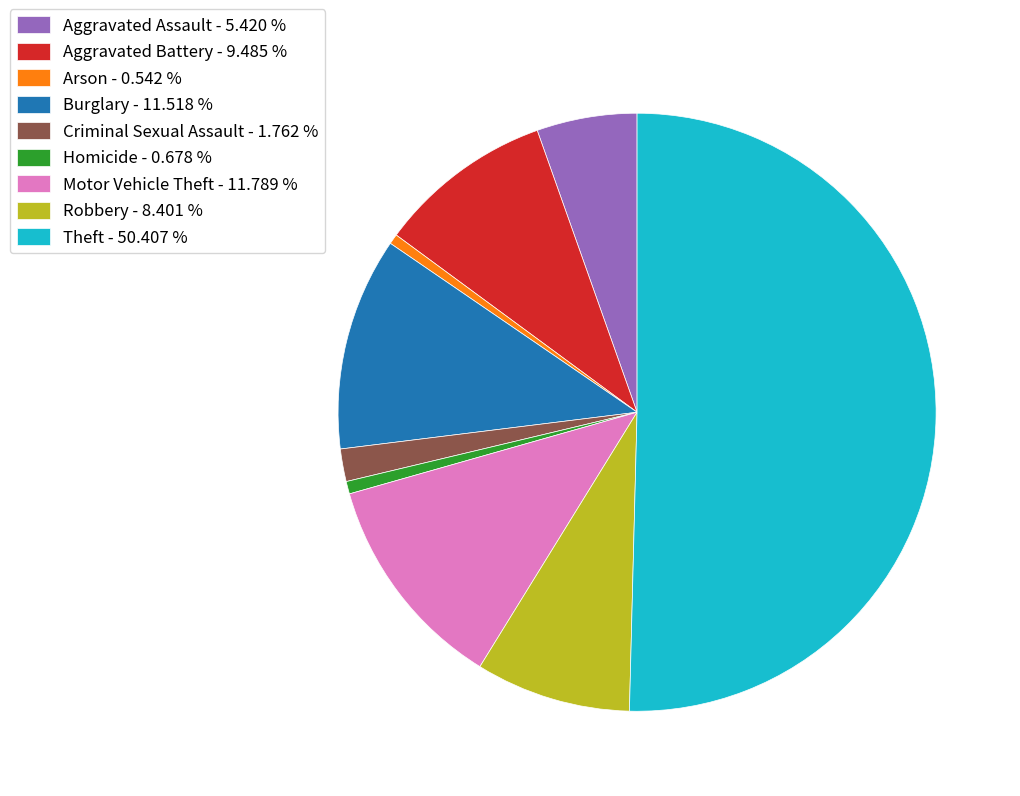

Is Motor Vehicle Theft - 11.789 % the majority of the pie?

No